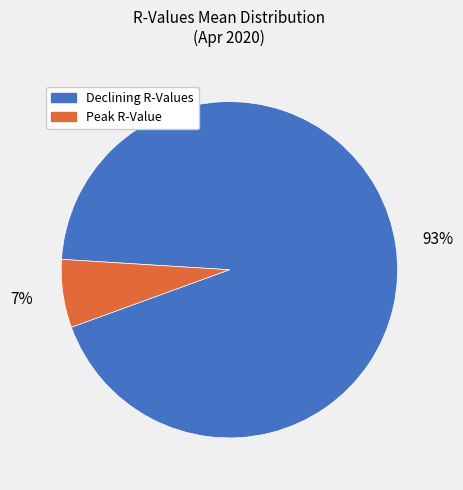

Count the number of slices in the pie.

2